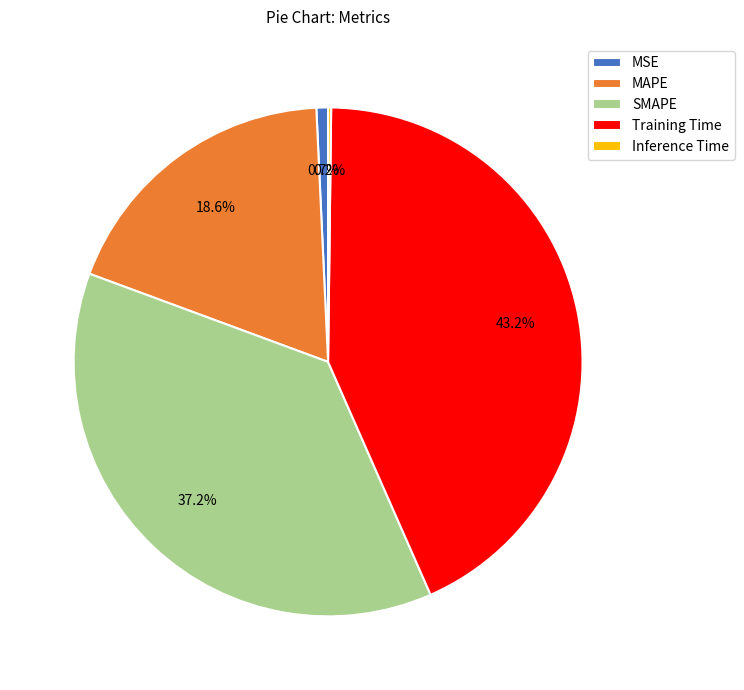

Does MAPE account for over 50% of the chart?

No